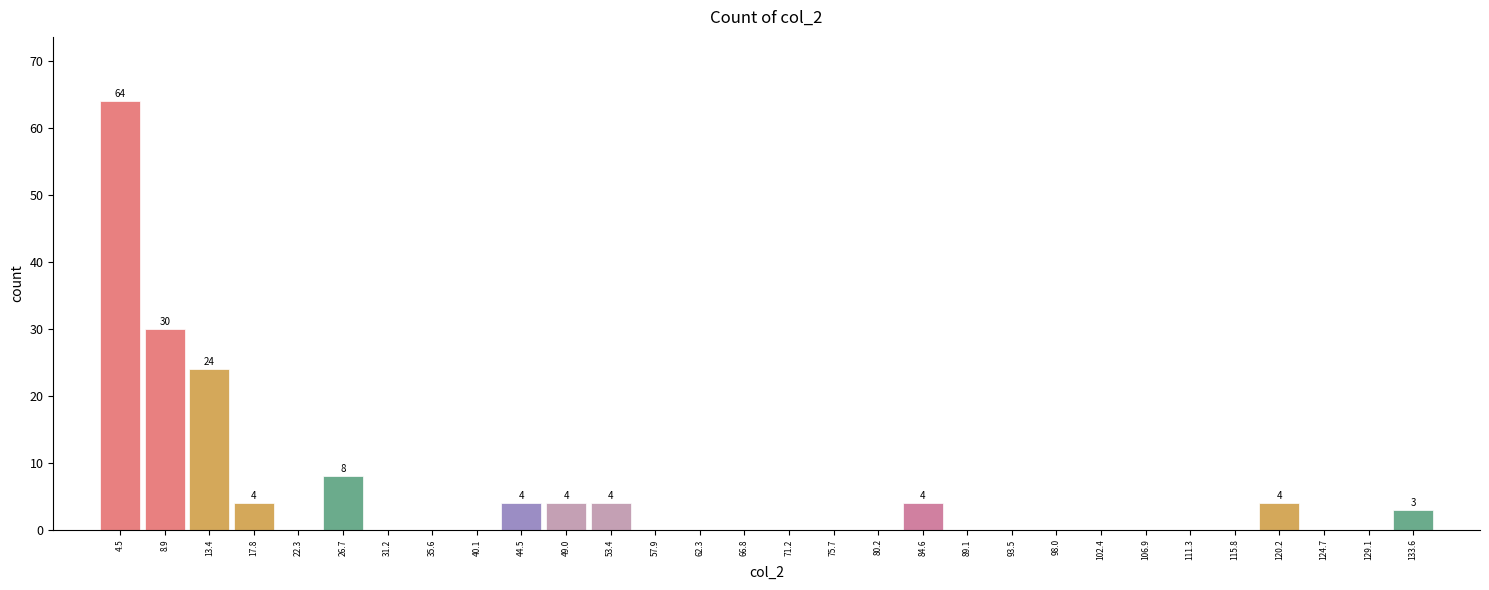

Over which range of the x-axis is the bar tallest?

2.0 to 6.5